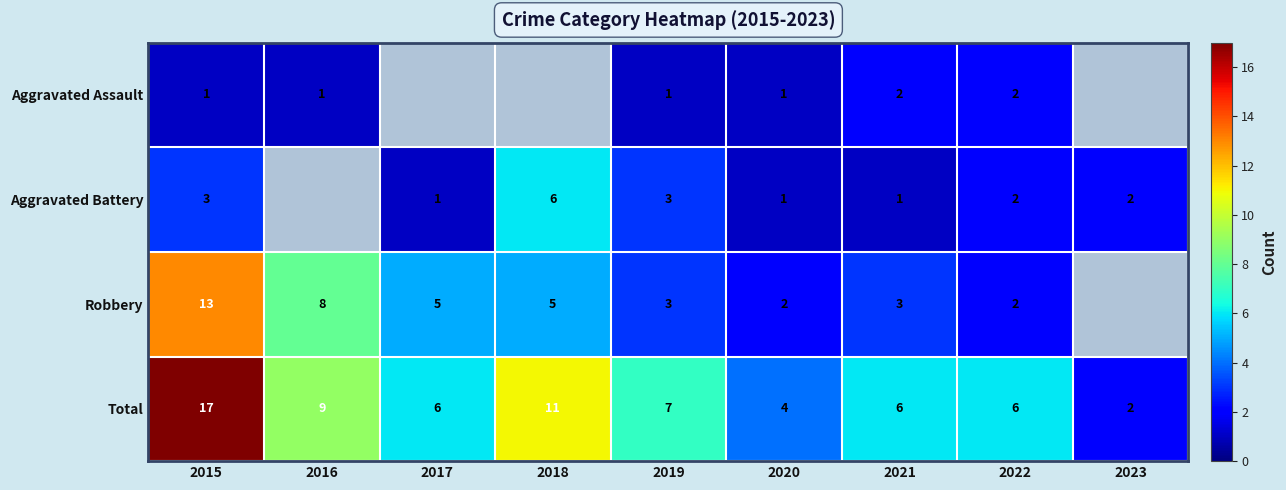

Count the number of categories in the chart.

9